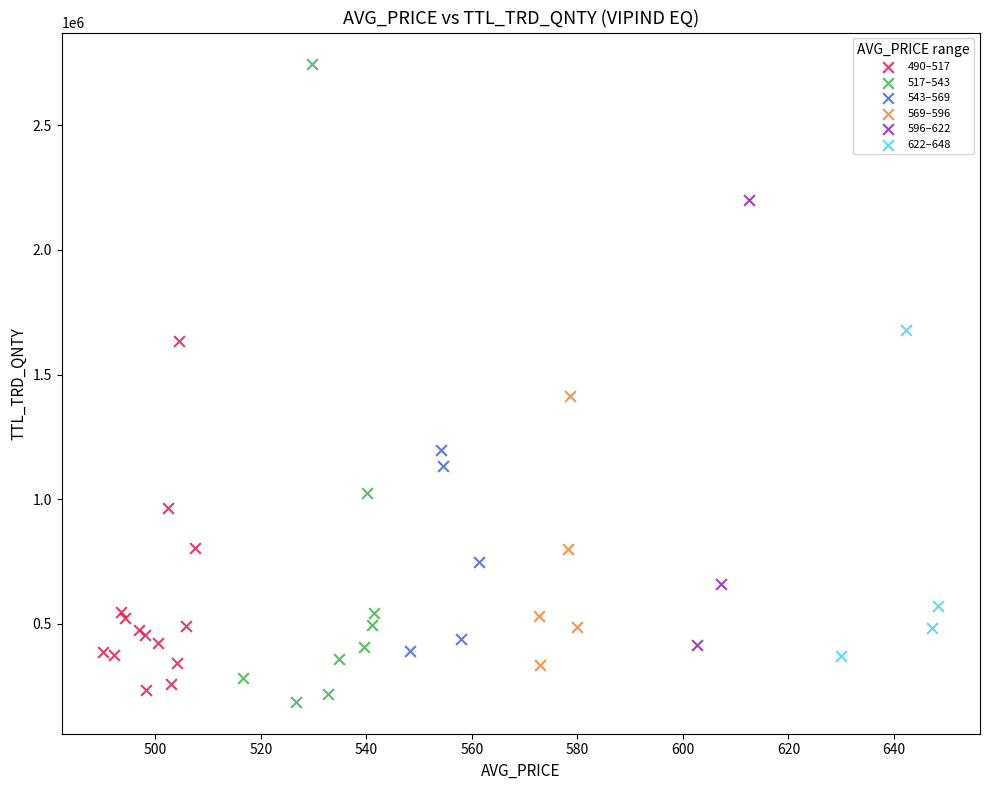

Which series contains the highest Y value?

517–543